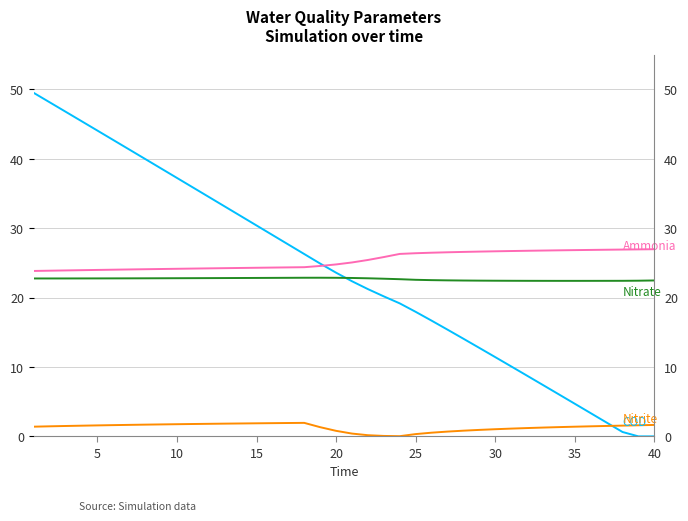

Rank the series by their maximum value, from lowest to highest.

Nitrite, Nitrate, Ammonia, COD